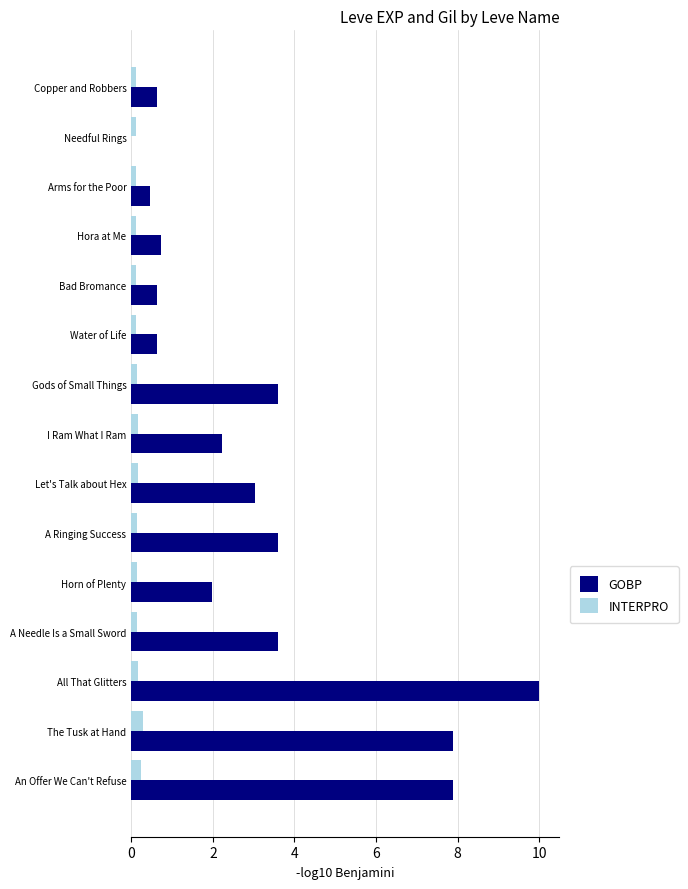

At which category is the sum across all series the highest?

All That Glitters